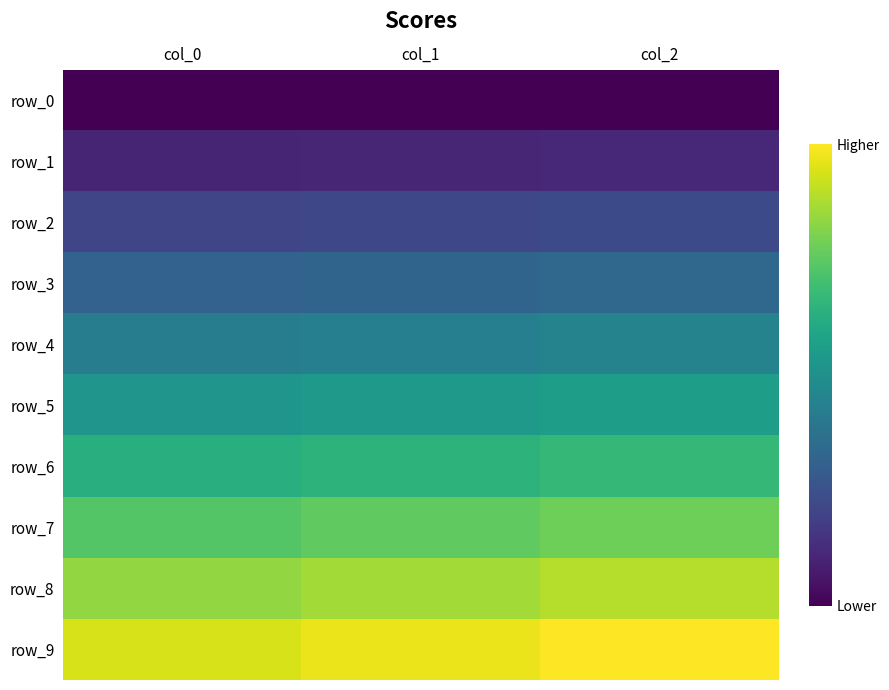

How many values in the row_1 series are below 414?

1